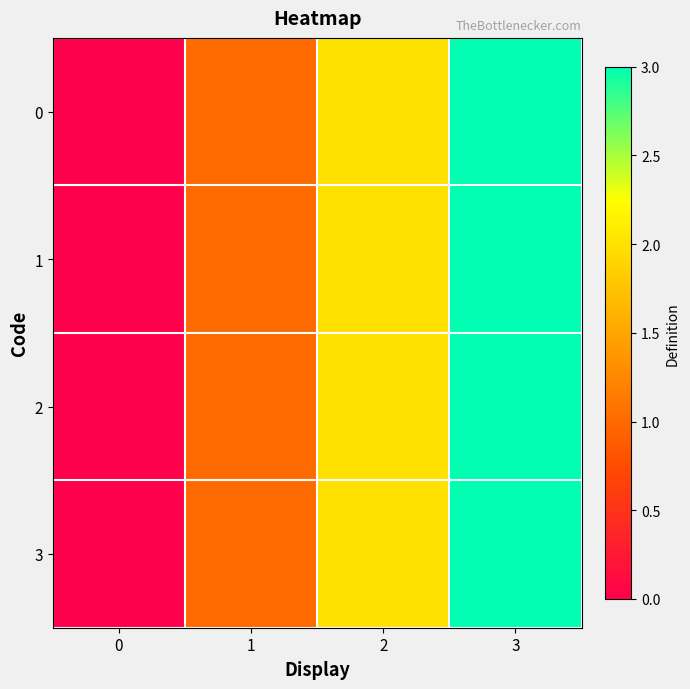

At which category is the sum across all series the highest?

3